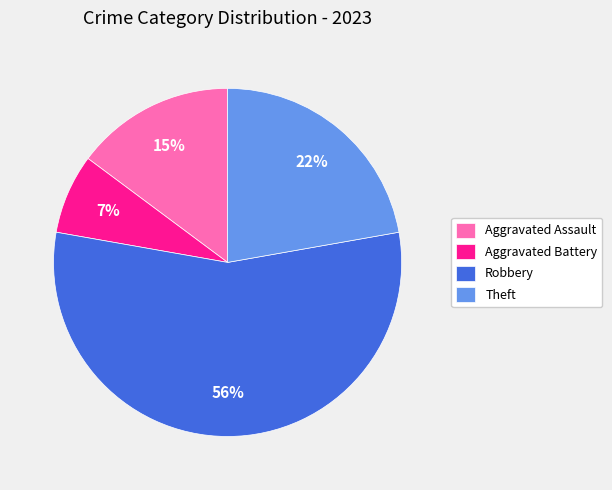

Rank the categories by value from highest to lowest.

Robbery, Theft, Aggravated Assault, Aggravated Battery